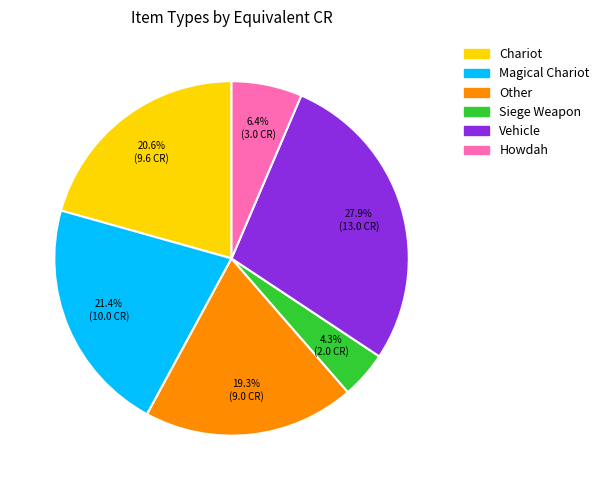

What percentage is the Magical Chariot slice, to the nearest percent?

21%